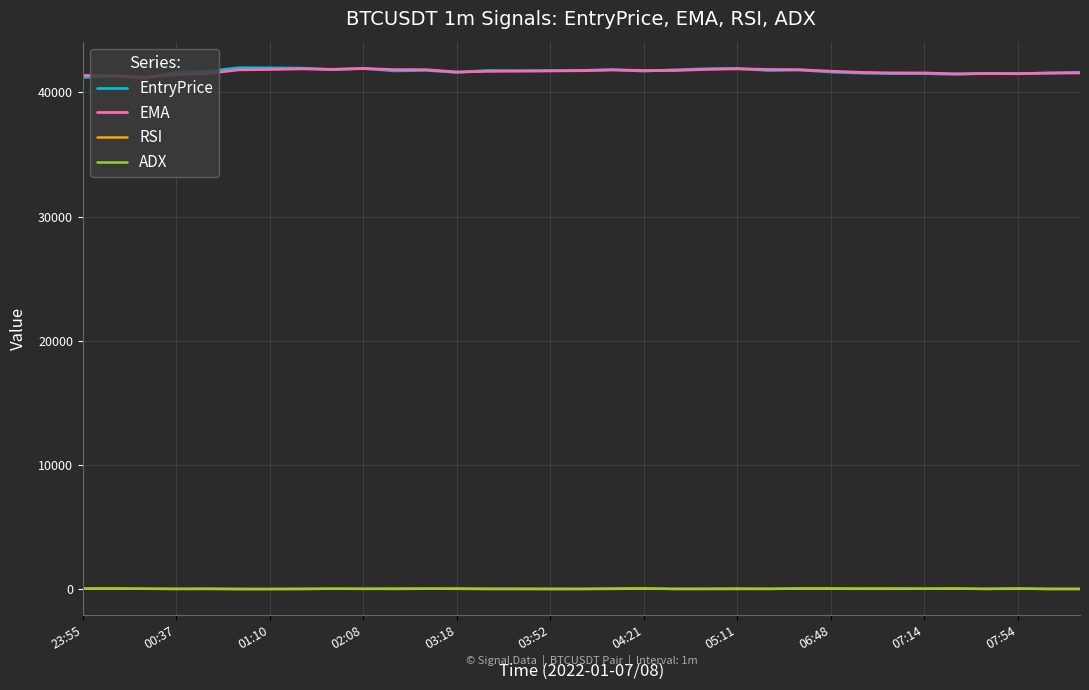

How many categories are shown in the chart?

33